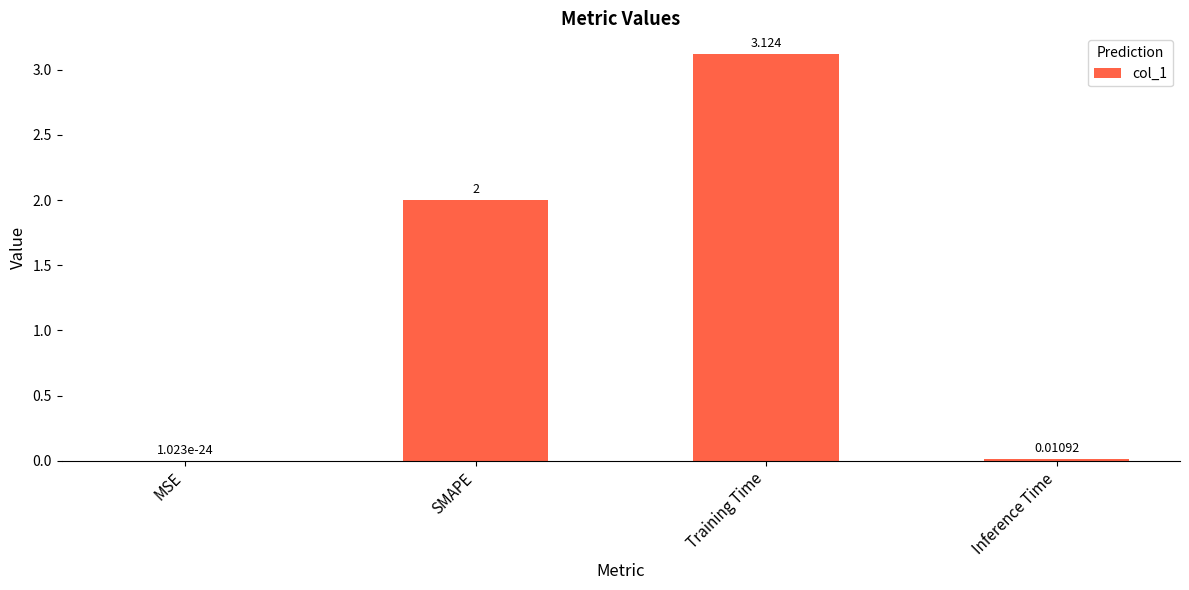

Which has a higher value, Training Time or MSE?

Training Time